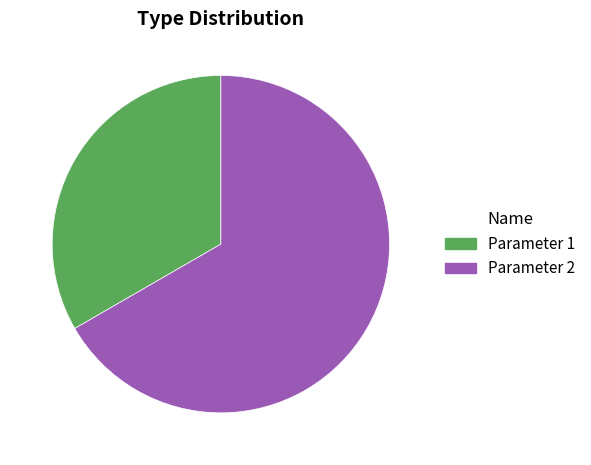

Which category accounts for the majority?

Parameter 2